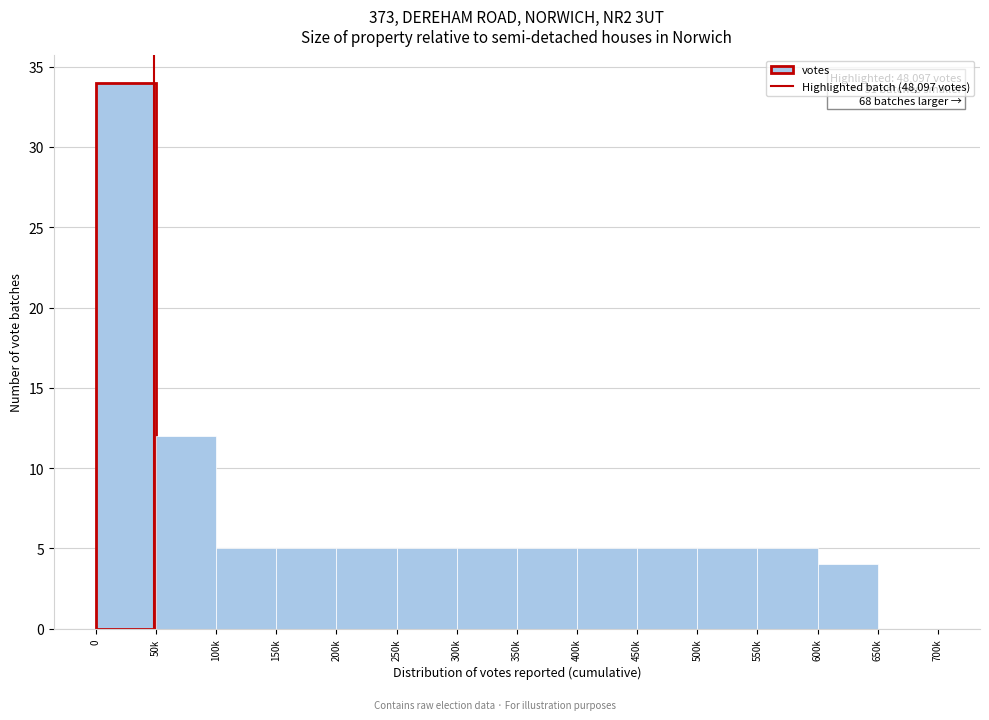

Reading right to left, transcribe all the data shown in this chart.

650k=0	600k=4	550k=5	500k=5	450k=5	400k=5	350k=5	300k=5	250k=5	200k=5	150k=5	100k=5	50k=12	0=34